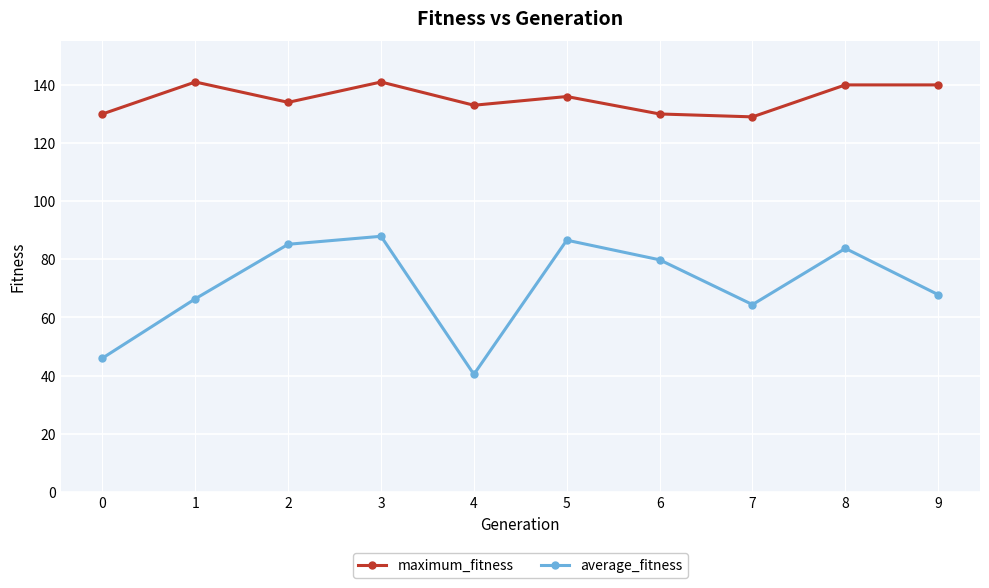

How many interior local valleys does the maximum_fitness series have?

3